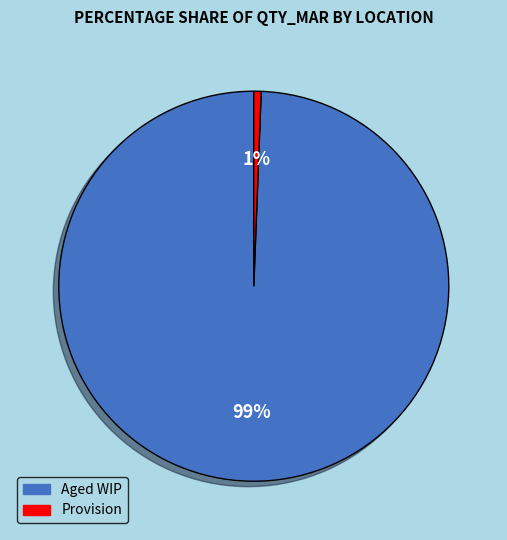

Which slice is the largest?

Aged WIP